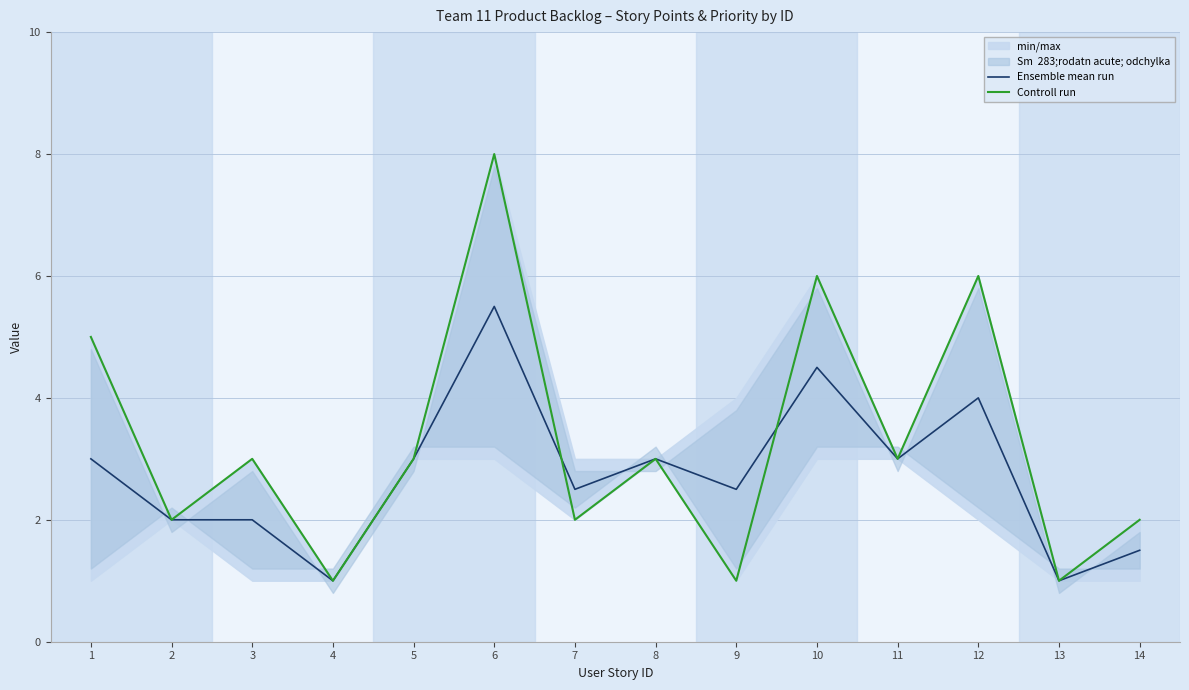

Which label corresponds to the largest value in the chart?

6